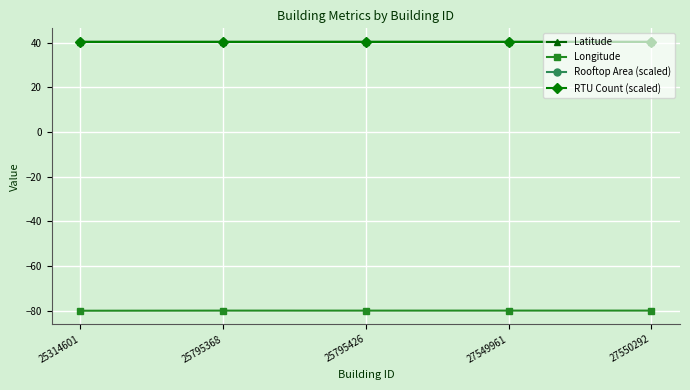

The value of RTU Count (scaled) at 25795368 is 19.6. True or false?

False